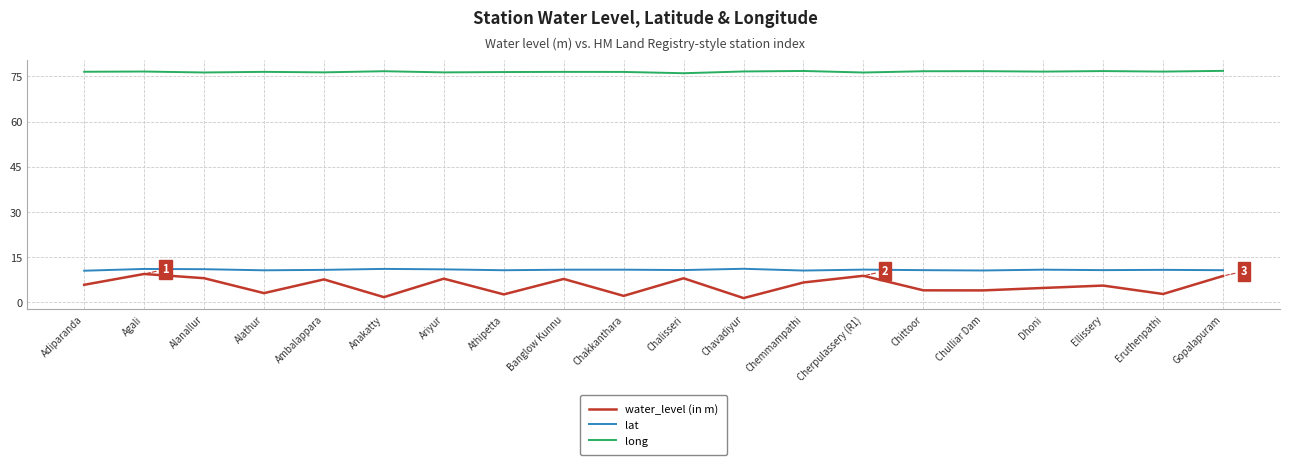

True or false: lat and long intersect in this chart.

False